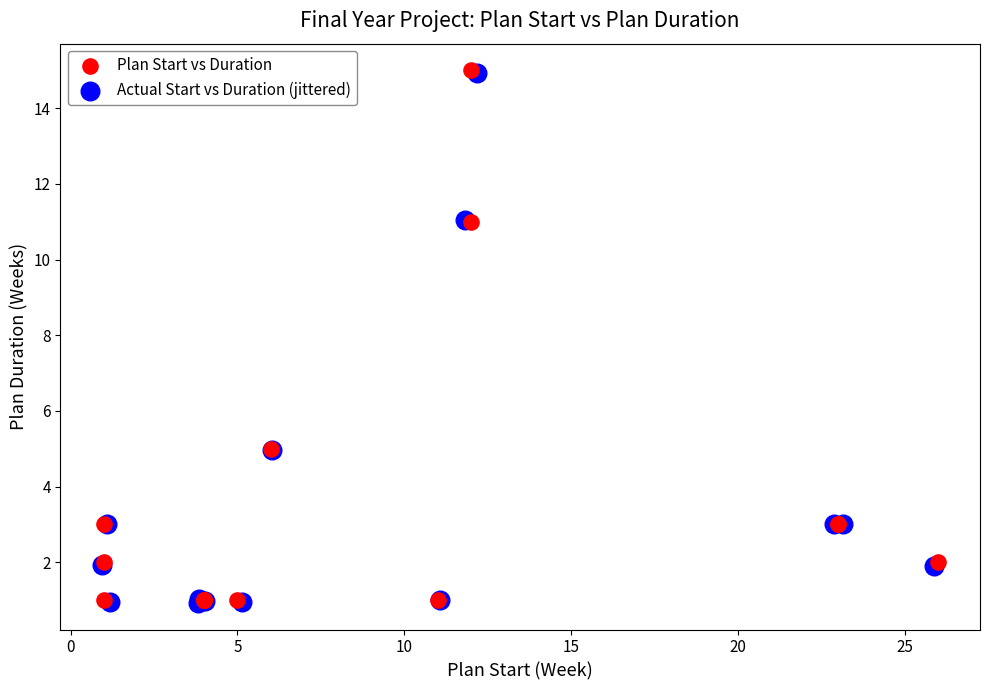

What are all the series names shown in the legend?

Plan Start vs Duration, Actual Start vs Duration (jittered)